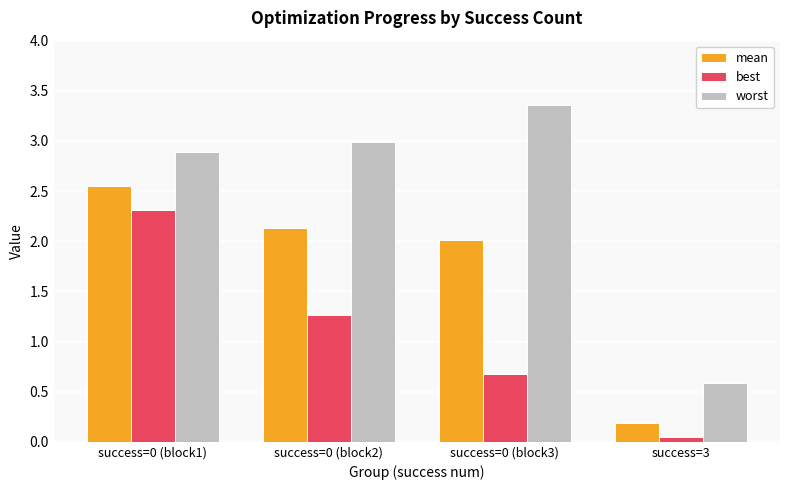

Rank the series at success=0 (block1) from lowest to highest value.

best, mean, worst